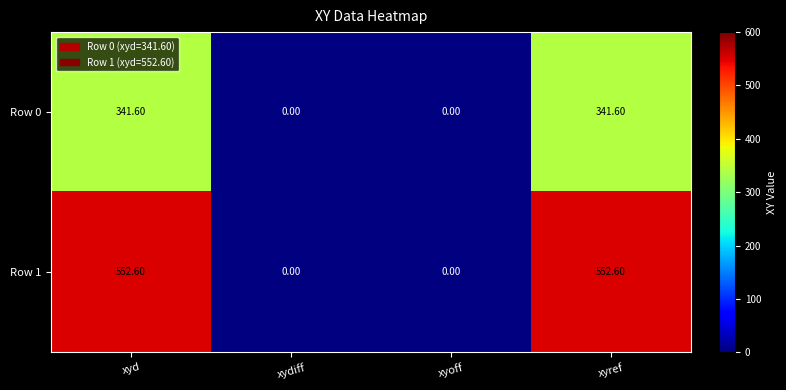

Where does the Row 0 series first go above 341?

xyd